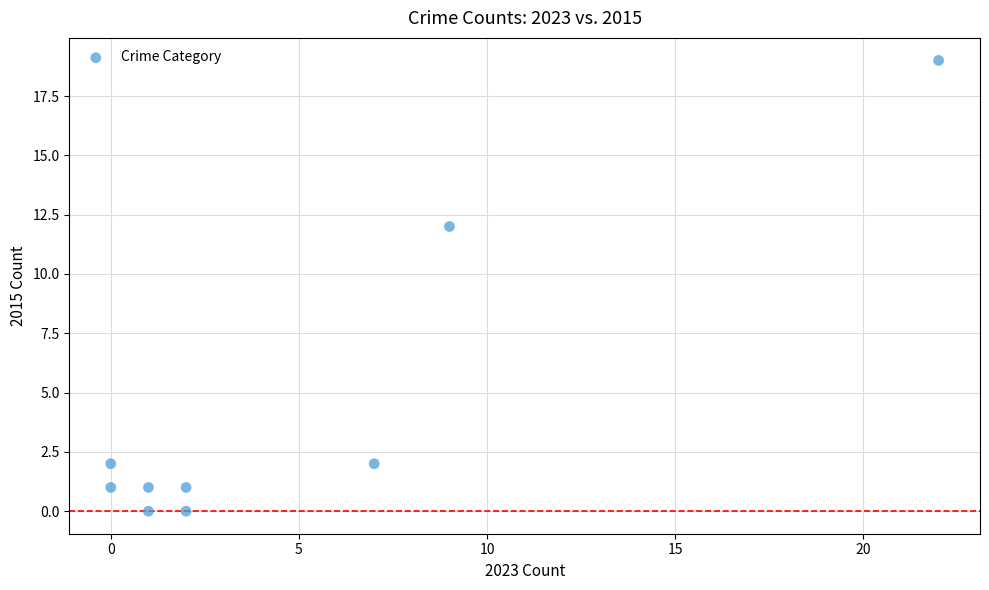

What Y value in the scatter plot is closest to 9?

12